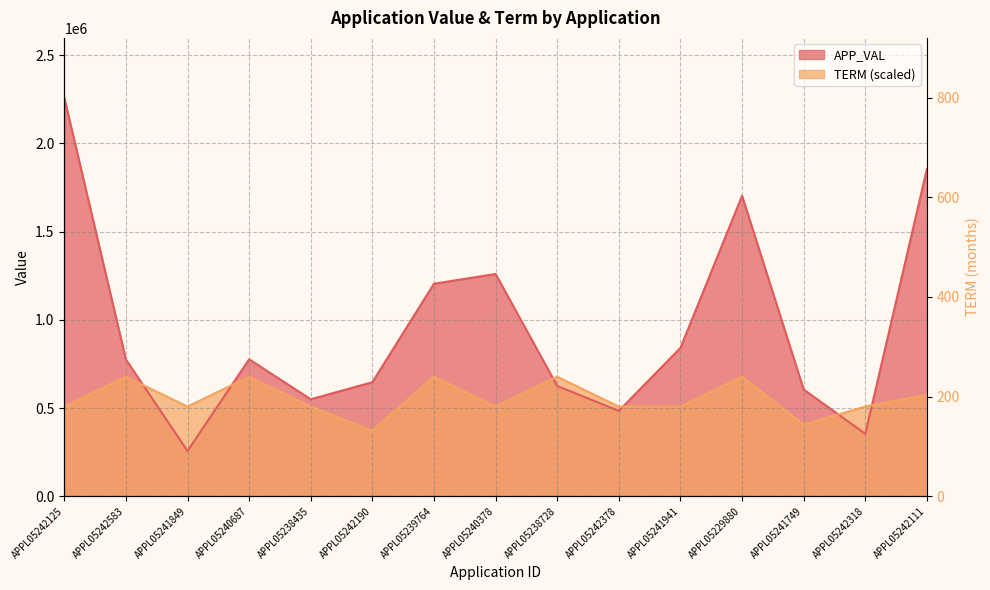

How many data points in TERM are less than 508130?

2